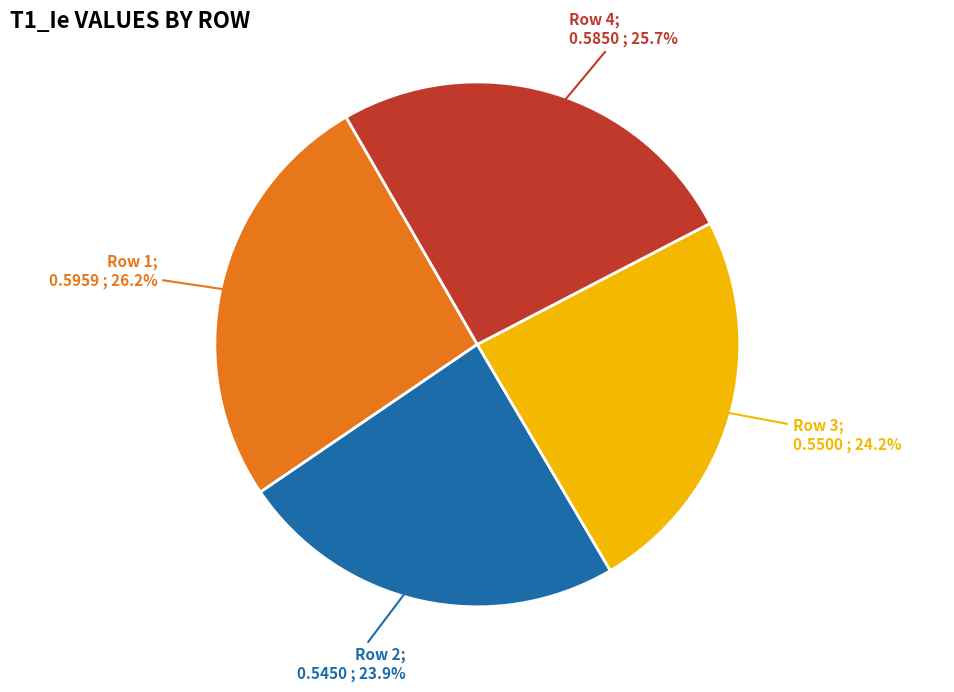

Is there a majority slice in this chart?

No